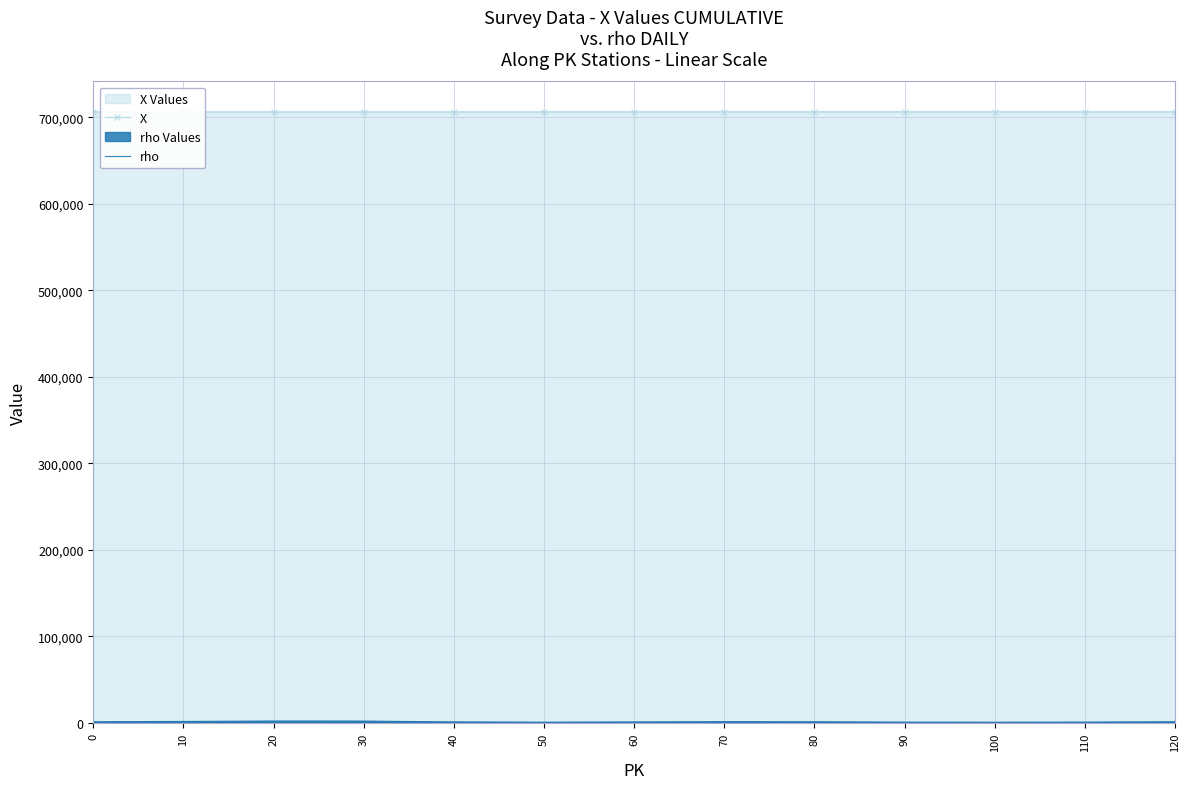

At which category is the sum across all series the highest?

20